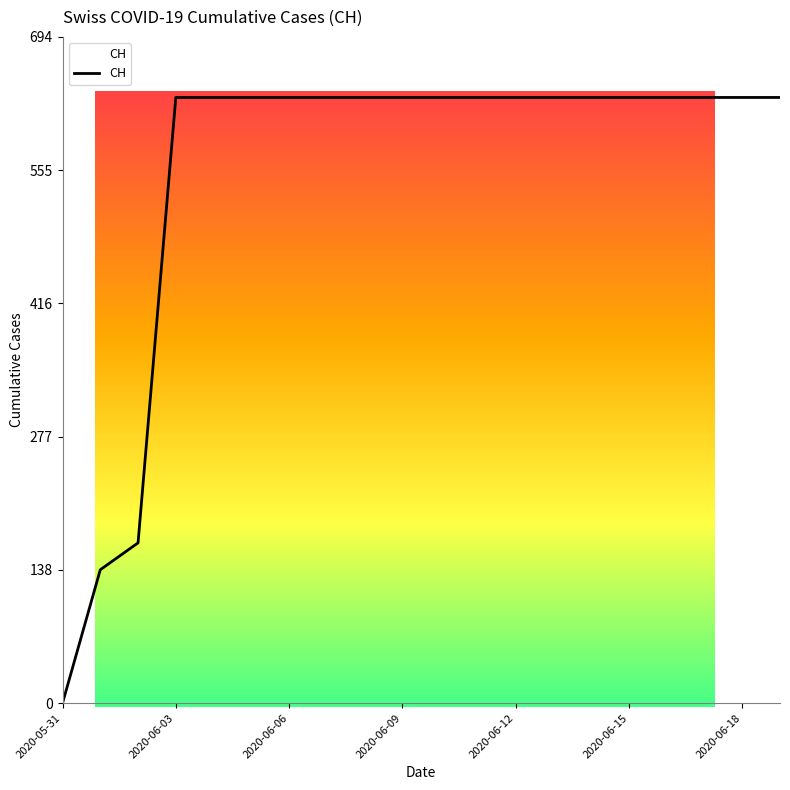

Is this an area chart (filled region under the line)?

No